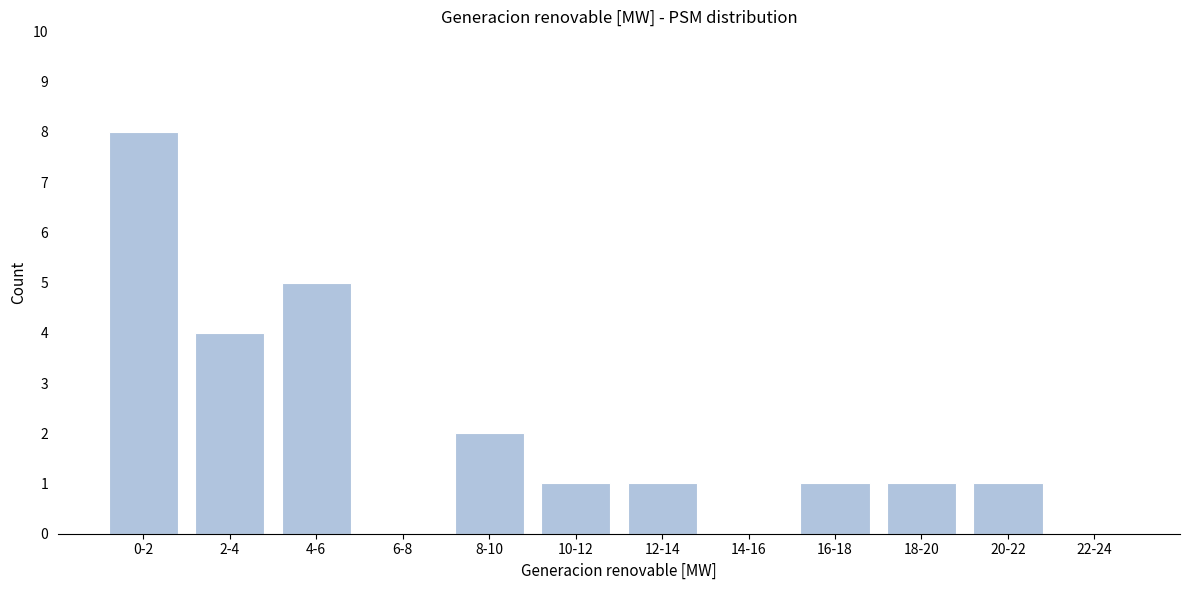

Reading left to right, what are all the values shown in this chart?

0-2=8	2-4=4	4-6=5	6-8=0	8-10=2	10-12=1	12-14=1	14-16=0	16-18=1	18-20=1	20-22=1	22-24=0